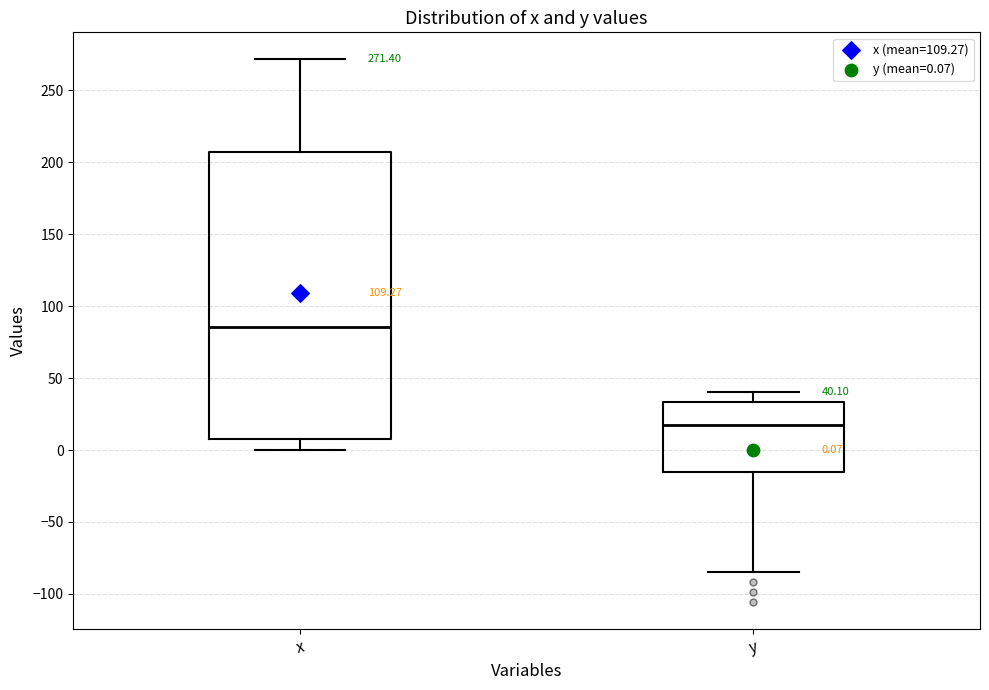

Which box's median line is the lowest?

y